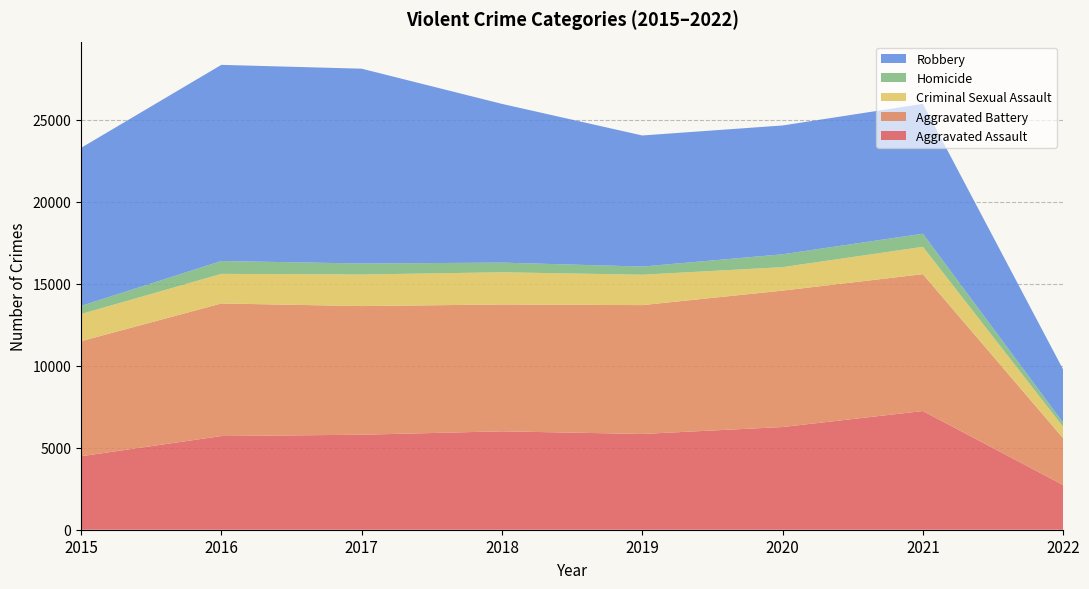

Reading left to right, list all the values displayed in this chart.

Aggravated Assault: 2015=4480	2016=5712	2017=5793	2018=6001	2019=5840	2020=6263	2021=7238	2022=2725
Aggravated Battery: 2015=7018	2016=8085	2017=7845	2018=7735	2019=7857	2020=8318	2021=8347	2022=2851
Criminal Sexual Assault: 2015=1653	2016=1805	2017=1925	2018=1964	2019=1853	2020=1431	2021=1666	2022=695
Homicide: 2015=496	2016=786	2017=672	2018=589	2019=498	2020=785	2021=801	2022=251
Robbery: 2015=9638	2016=11960	2017=11880	2018=9679	2019=7994	2020=7855	2021=7920	2022=3243